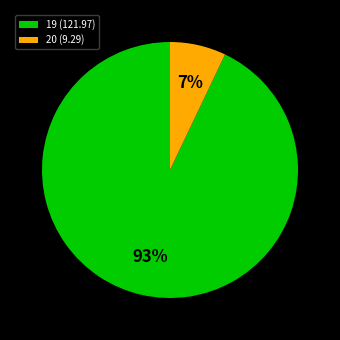

To the nearest percent, what is the difference between the 20 and 19 slice percentages?

86%